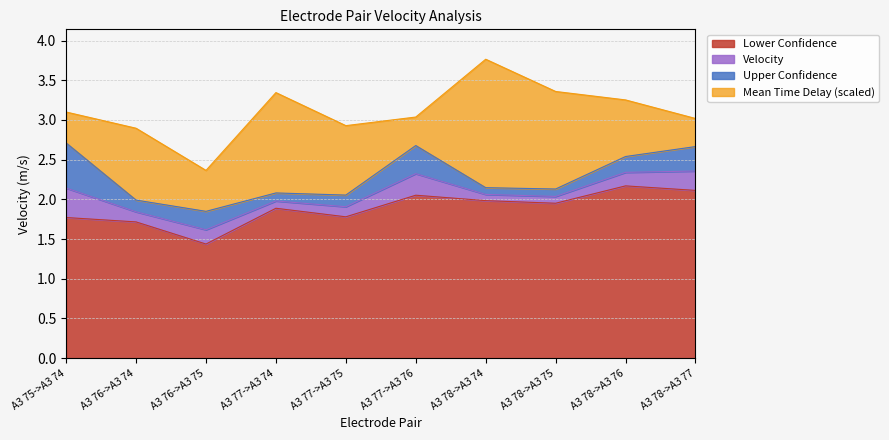

At which category is the sum across all series the highest?

A3 78->A3 74